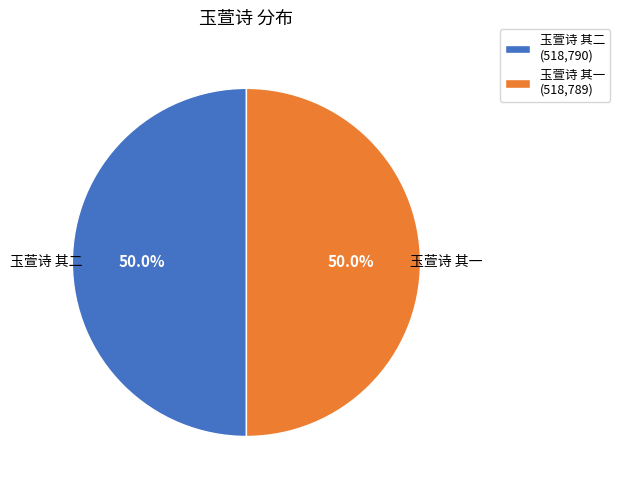

How many slices are in this pie chart?

2